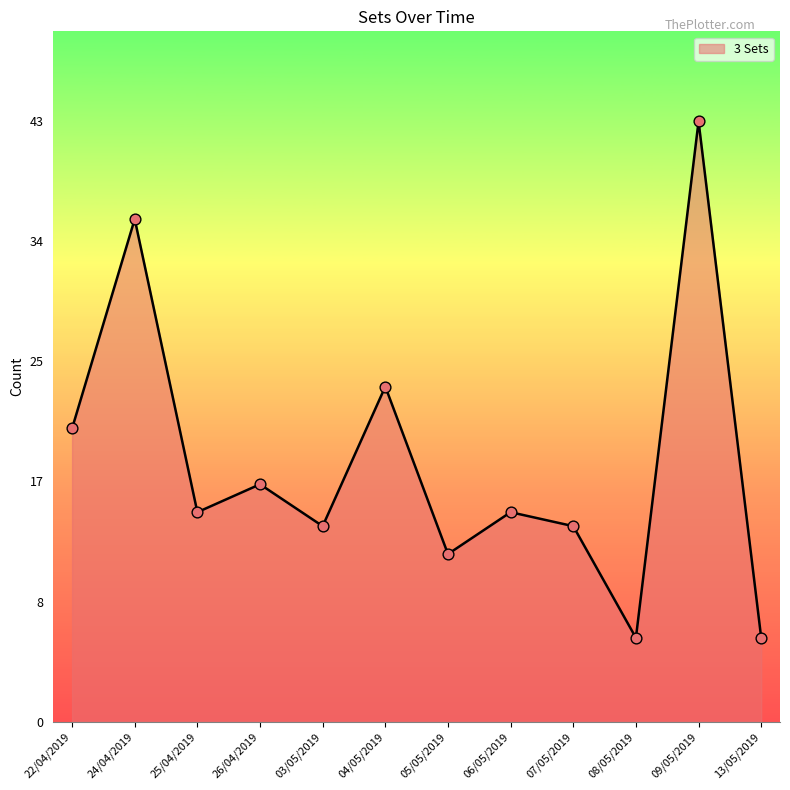

Which has a higher value, 07/05/2019 or 13/05/2019?

07/05/2019